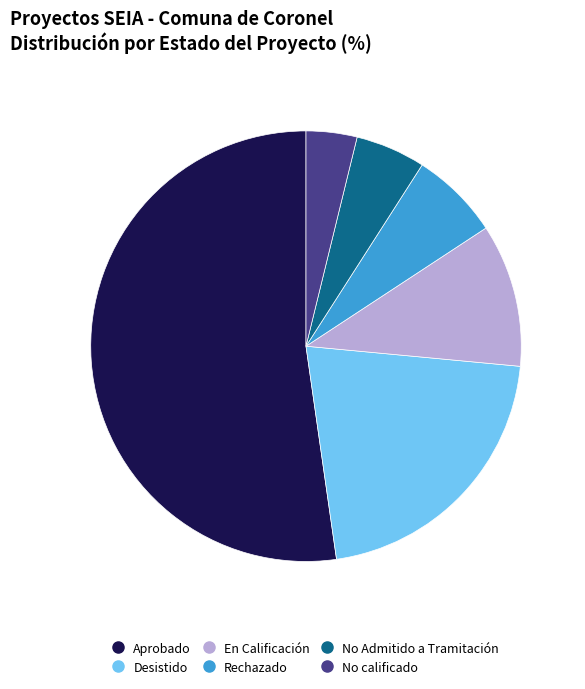

Rank the categories by value from highest to lowest.

Aprobado, Desistido, En Calificación, Rechazado, No Admitido a Tramitación, No calificado